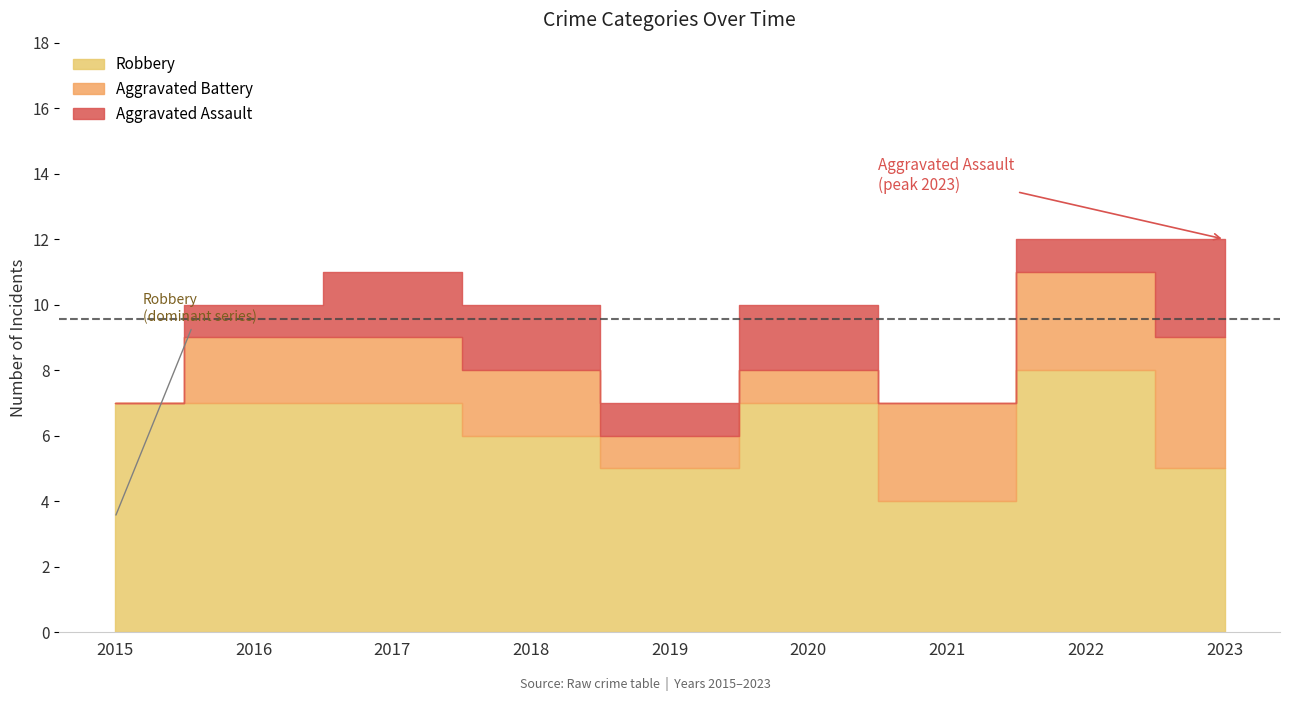

How many values in the Robbery series exceed 7?

1